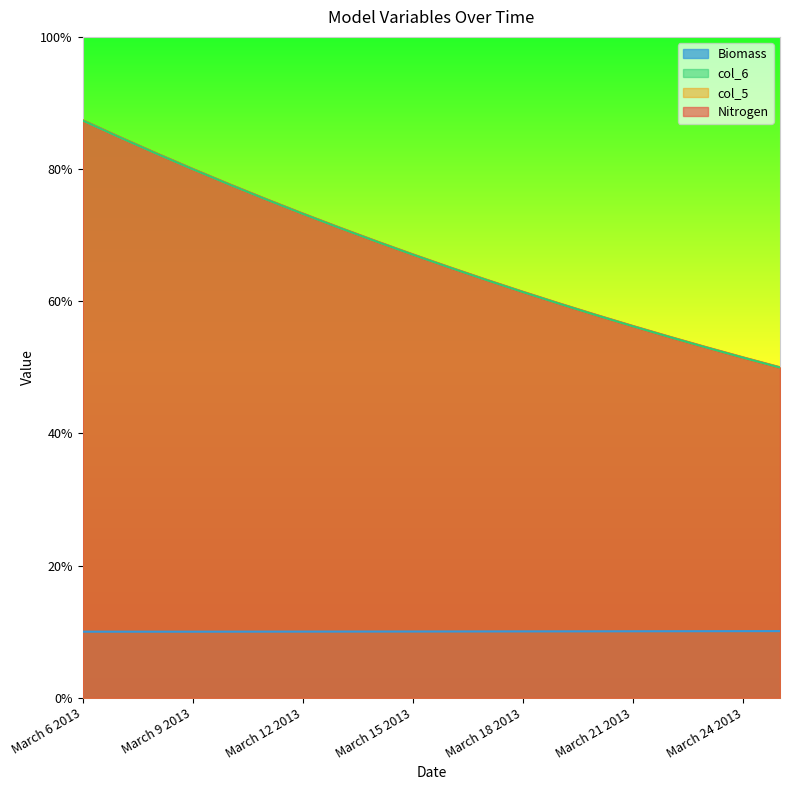

True or false: Nitrogen and col_5 cross at least once.

False